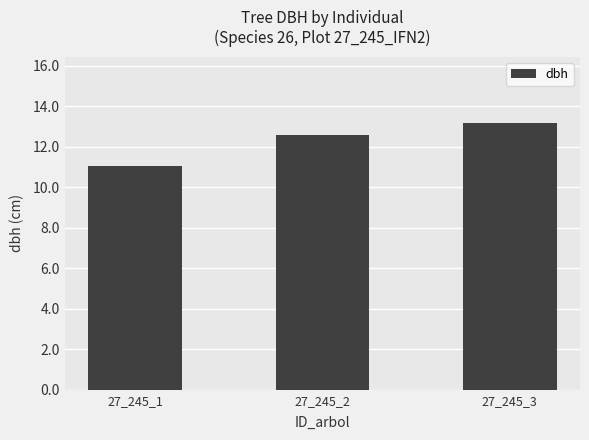

At which category does the chart reach its minimum across all series?

27_245_1